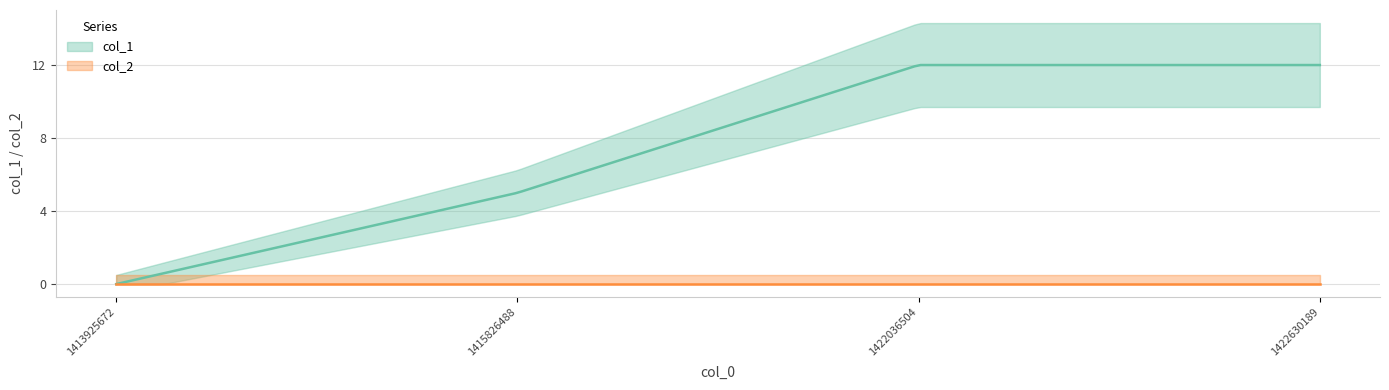

Is the value of col_2 at 1413925672 greater than the value of col_1 at 1422036504?

No